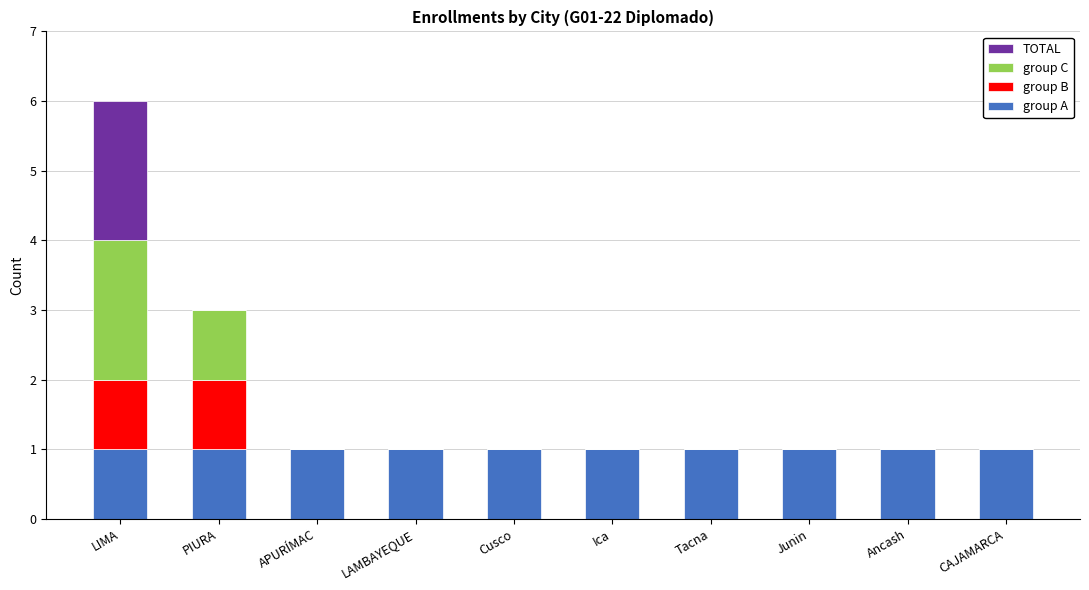

Are the bars grouped side by side (vs. stacked)?

No